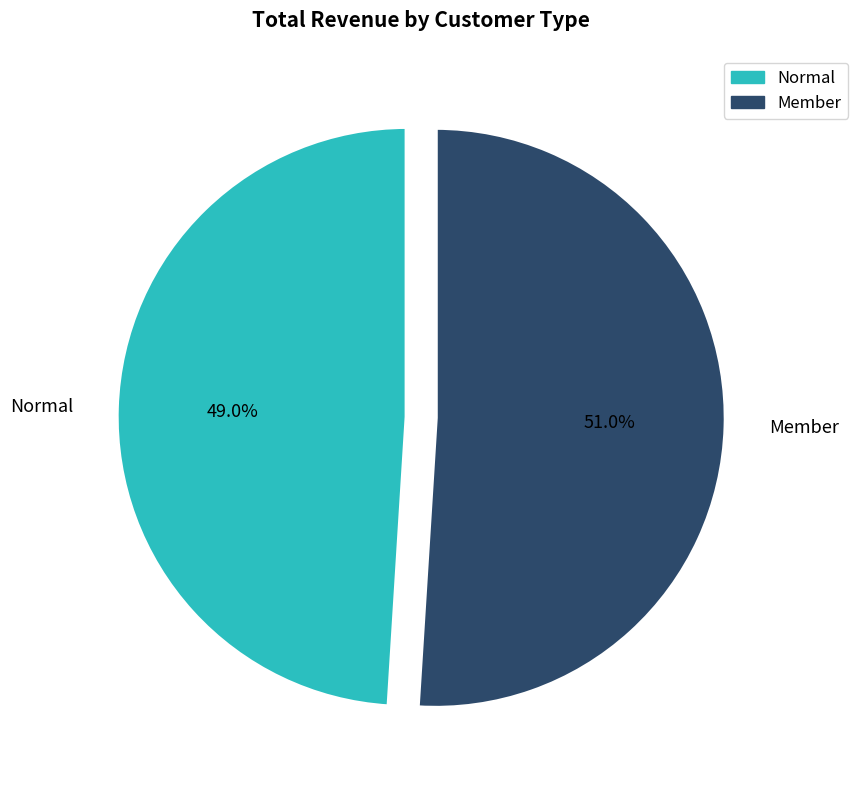

What portion of the pie excludes Normal?

51.0%